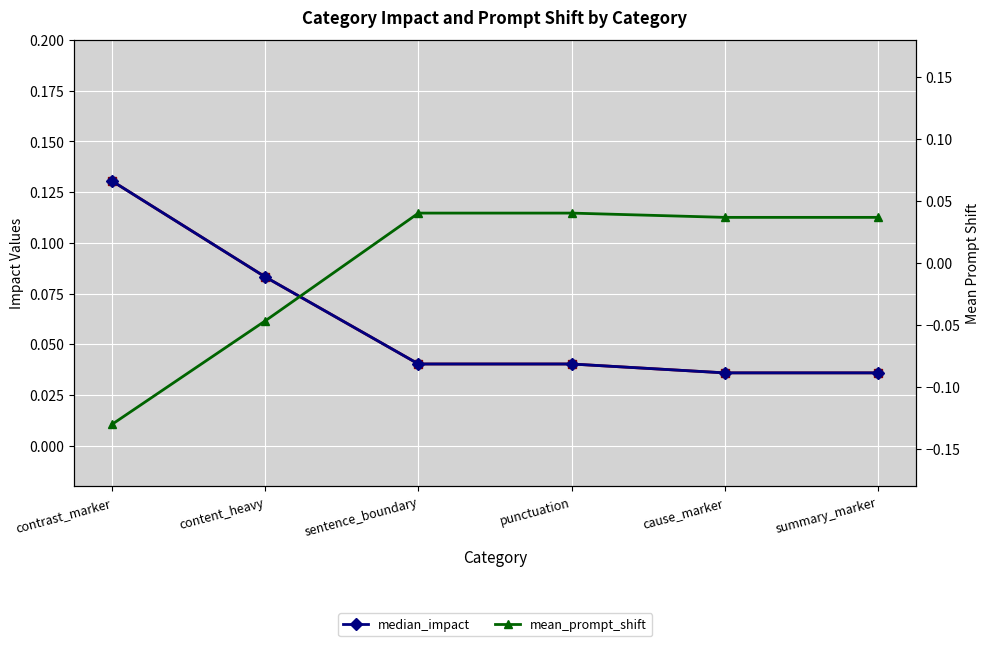

Where do mean_impact and mean_prompt_shift first cross each other?

content_heavy and sentence_boundary